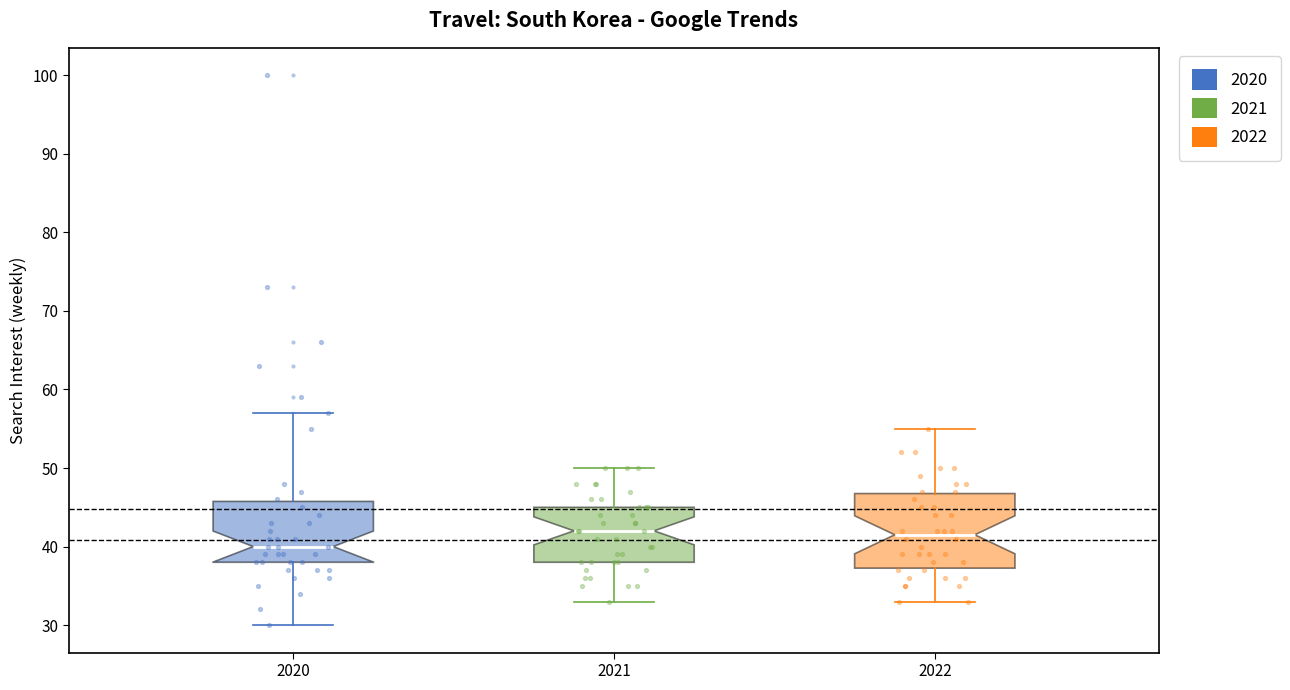

Which box is the tallest, from its lower edge to its upper edge?

2022